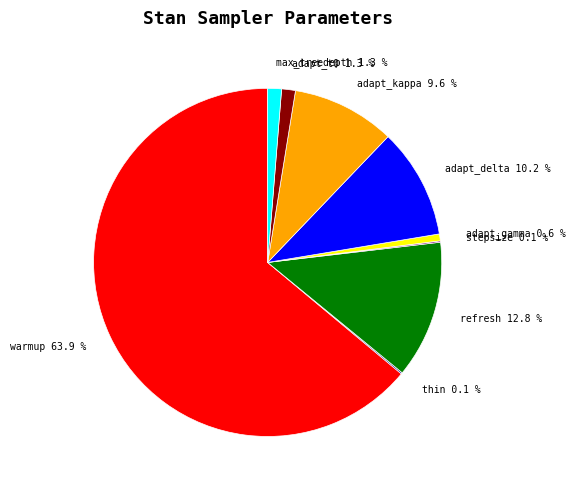

What is the largest slice in the pie chart?

warmup